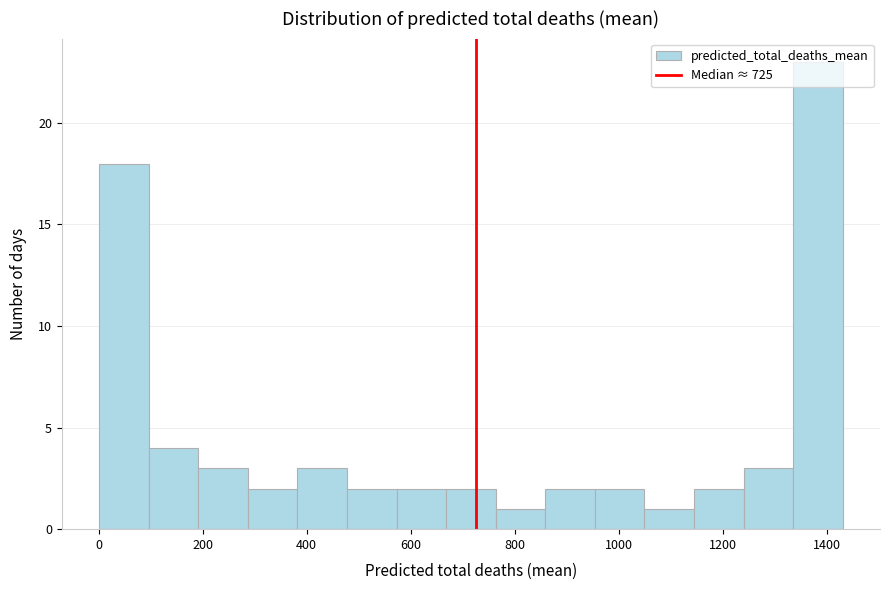

Reading left to right, transcribe this chart: for each bar, give the range it covers on the x-axis and its height. Neither the bar edges nor the heights are printed on the chart, so give them approximately, as read against the axes.

0 to 100: 18
100 to 200: 4
200 to 280: 3
280 to 380: 2
380 to 480: 3
480 to 580: 2
580 to 660: 2
660 to 760: 2
760 to 860: 1
860 to 960: 2
960 to 1040: 2
1040 to 1140: 1
1140 to 1240: 2
1240 to 1340: 3
1340 to 1440: 23